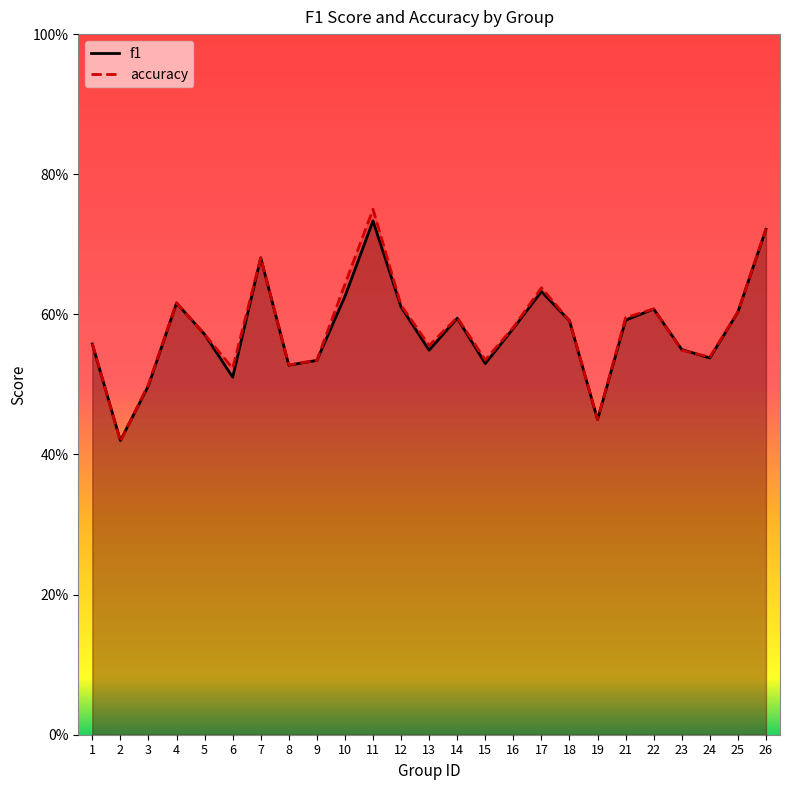

After their last crossing, which series has the higher values: f1 or accuracy?

accuracy